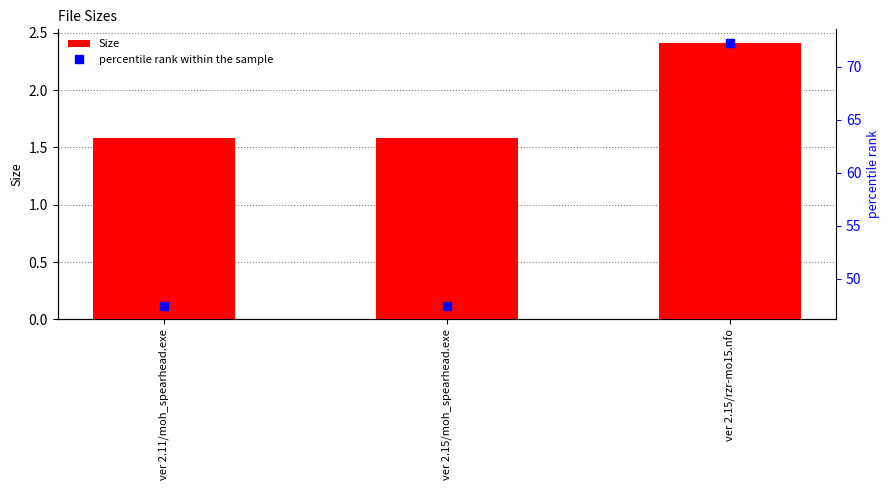

What is the sum of the Size values at ver 2.11/moh_spearhead.exe and ver 2.15/moh_spearhead.exe?

3.2